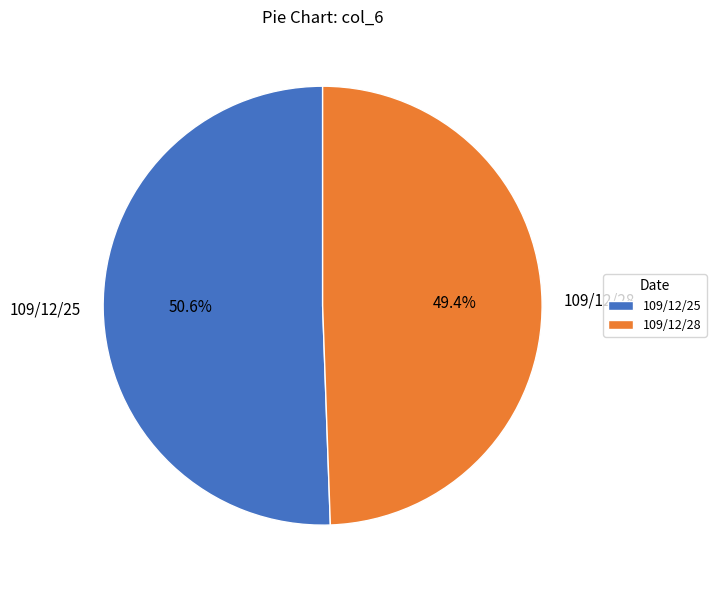

Is there a majority slice in this chart?

Yes